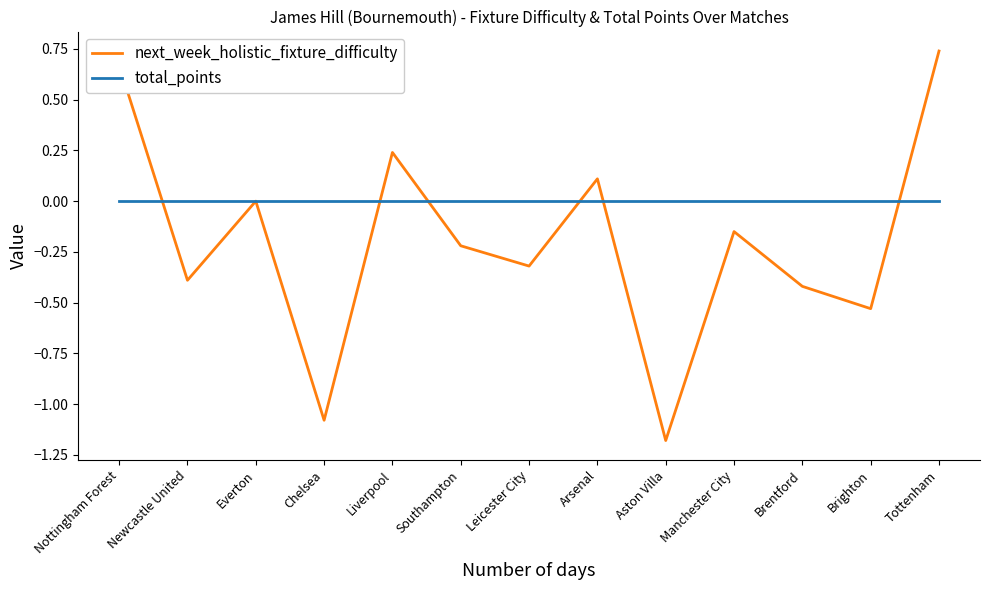

What are all the series names shown in the legend?

next_week_holistic_fixture_difficulty, total_points